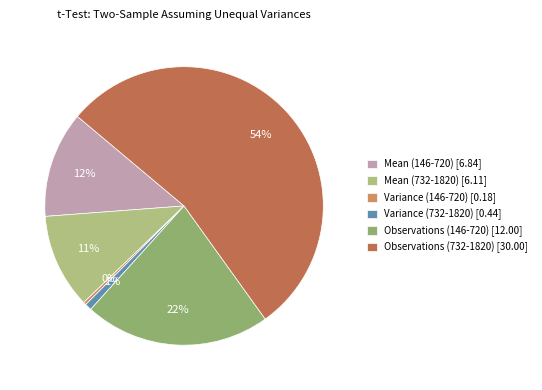

Rank the categories by value from highest to lowest.

Observations (732-1820), Observations (146-720), Mean (146-720), Mean (732-1820), Variance (732-1820), Variance (146-720)